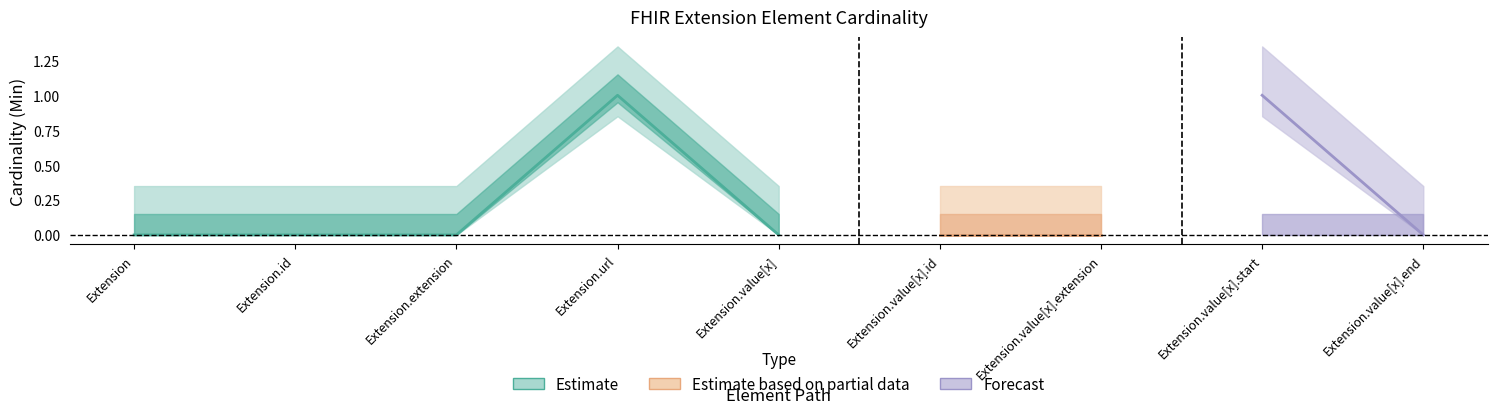

What is the difference between the maximum and minimum values in the Min series?

1